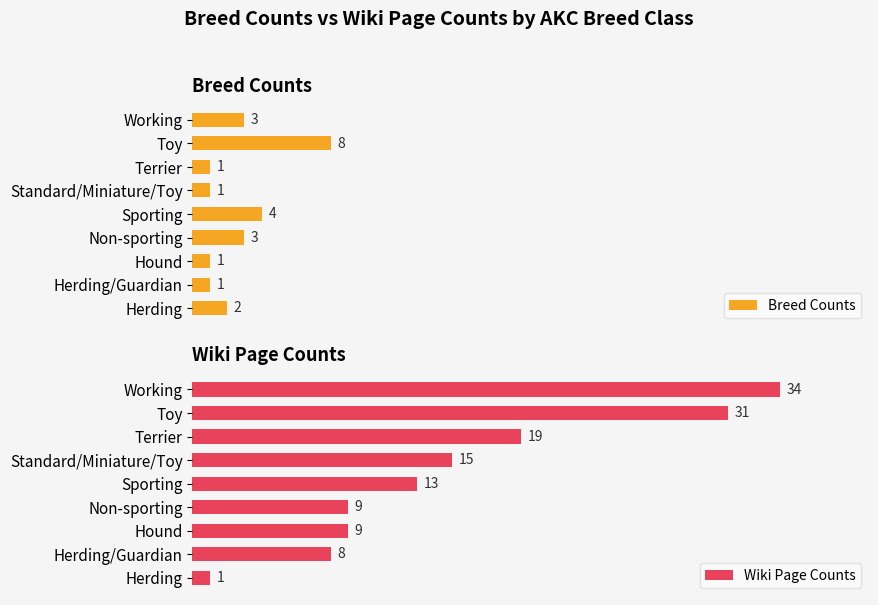

Which series has the widest spread of values?

Wiki Page Counts